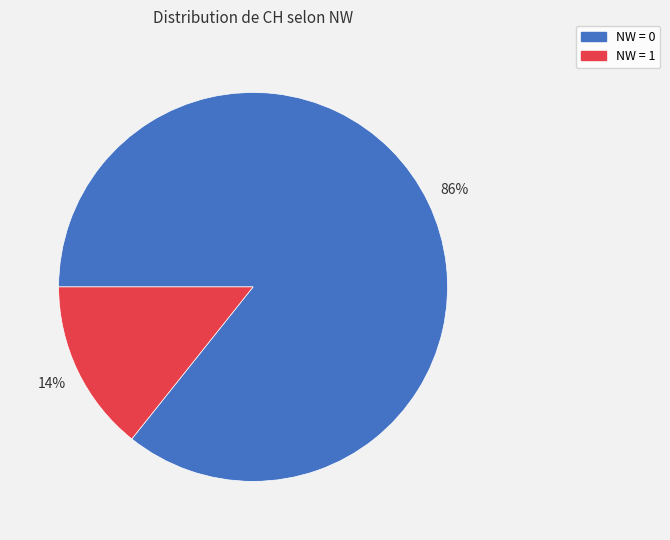

How many segments does this pie chart have?

2